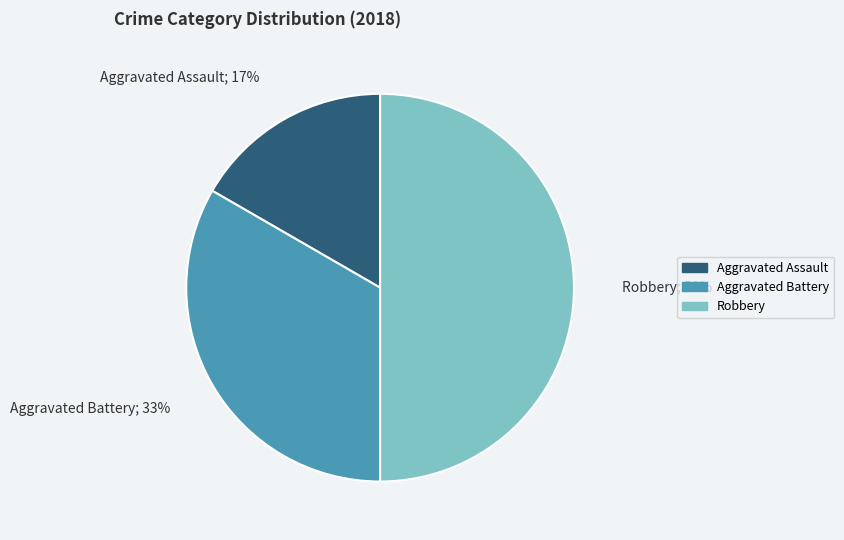

To the nearest percent, what is the average slice percentage?

33%